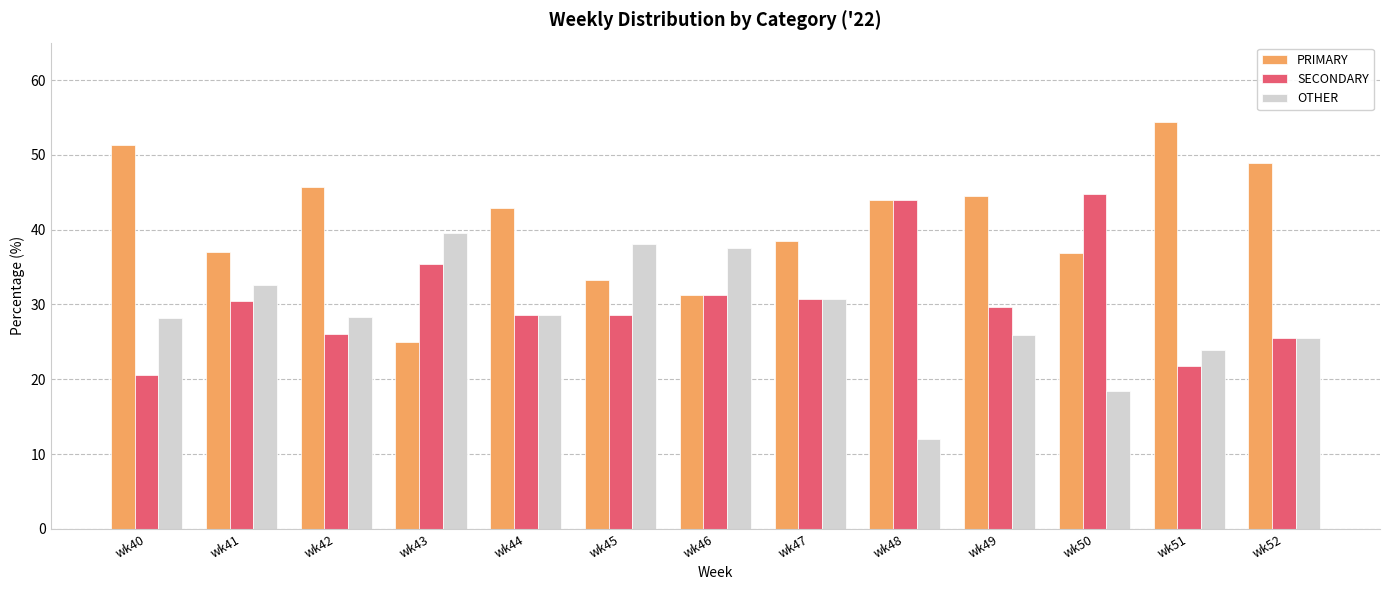

Are the bars horizontal?

No